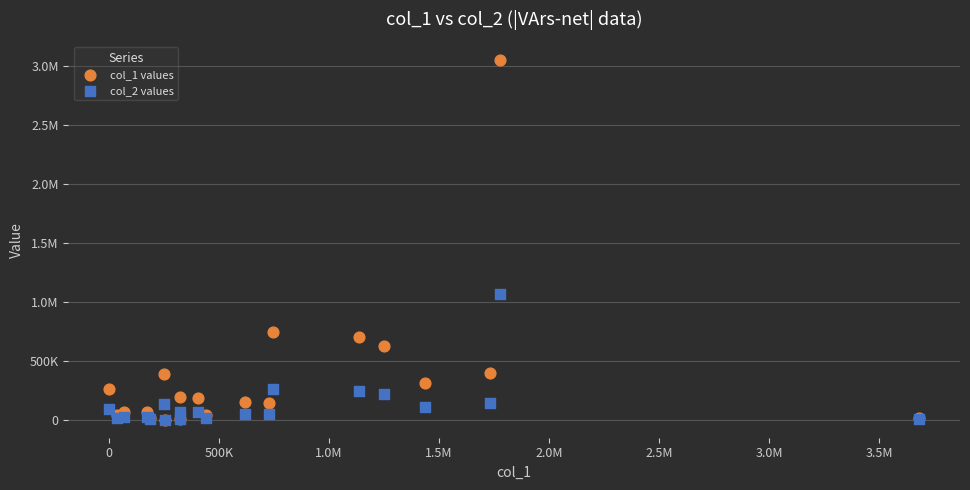

What are all the series names shown in the legend?

col_1 values, col_2 values